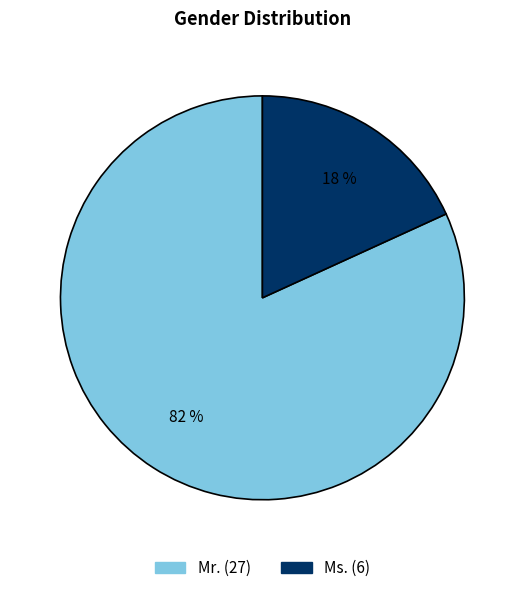

Is it true that Mr. is 74% of the pie?

False